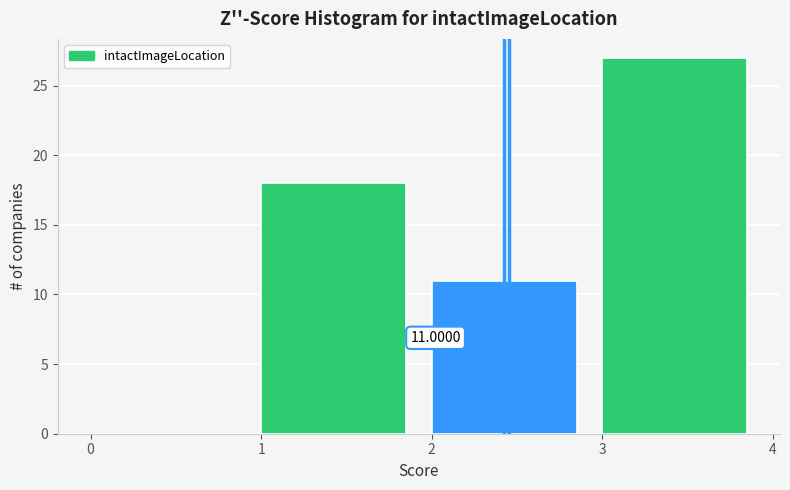

Which range on the x-axis has the tallest bar?

3 to 4